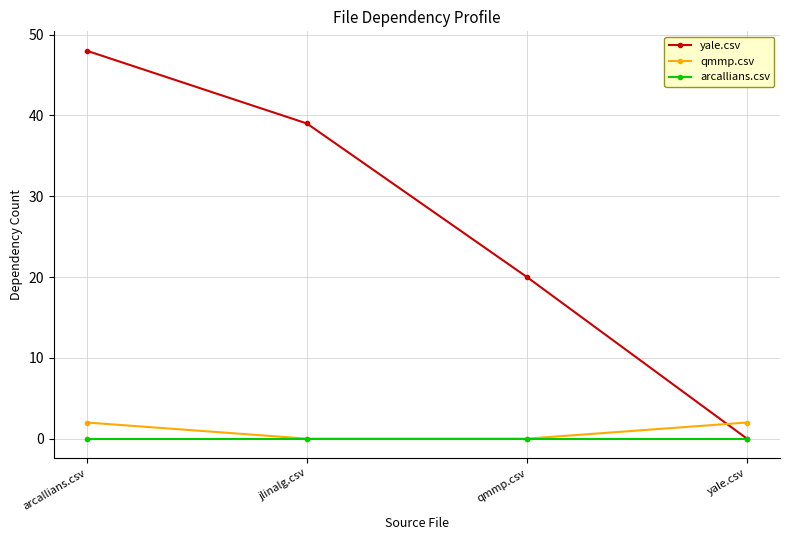

What is the label of the 2nd point from the left?

jlinalg.csv